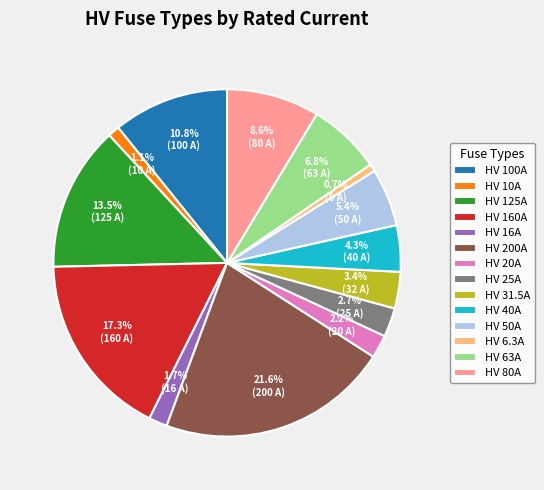

Is there any slice that represents more than half of the pie?

No